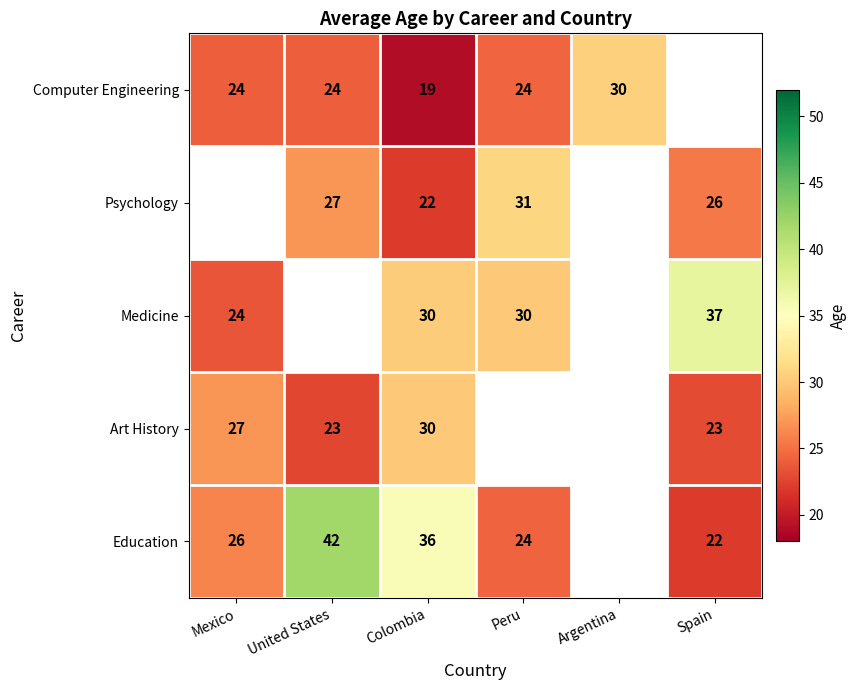

Is the value of Medicine at Peru greater than the value of Computer Engineering at Mexico?

Yes